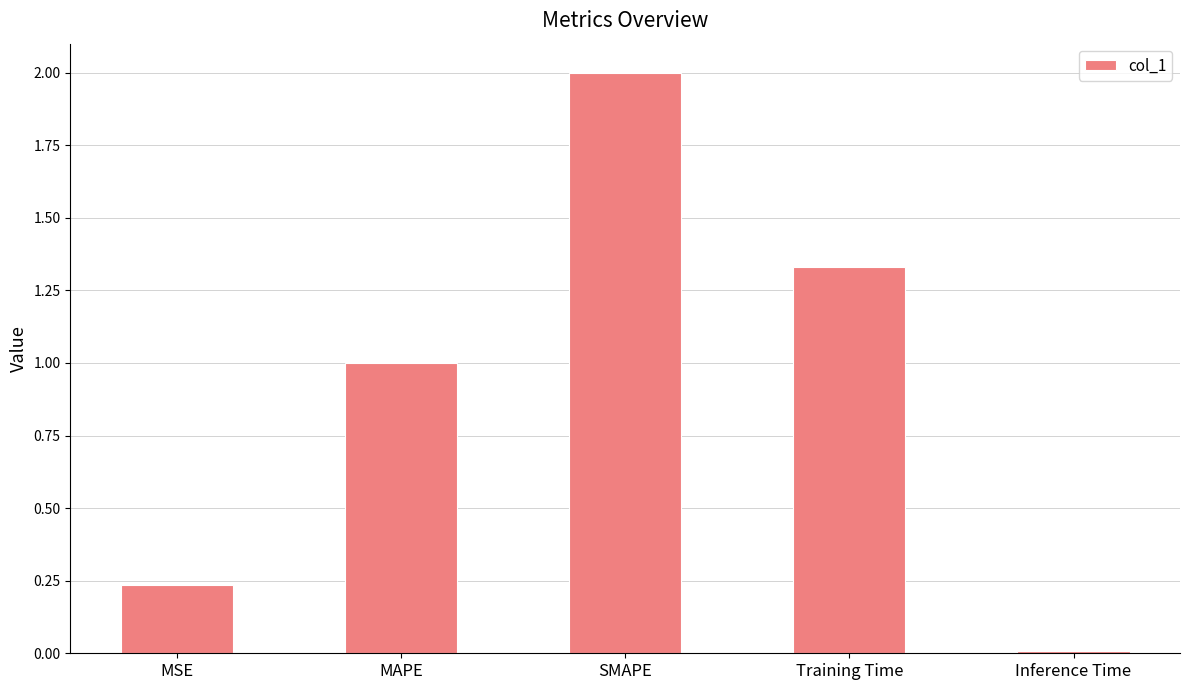

What is the difference between the maximum and second lowest values?

1.8